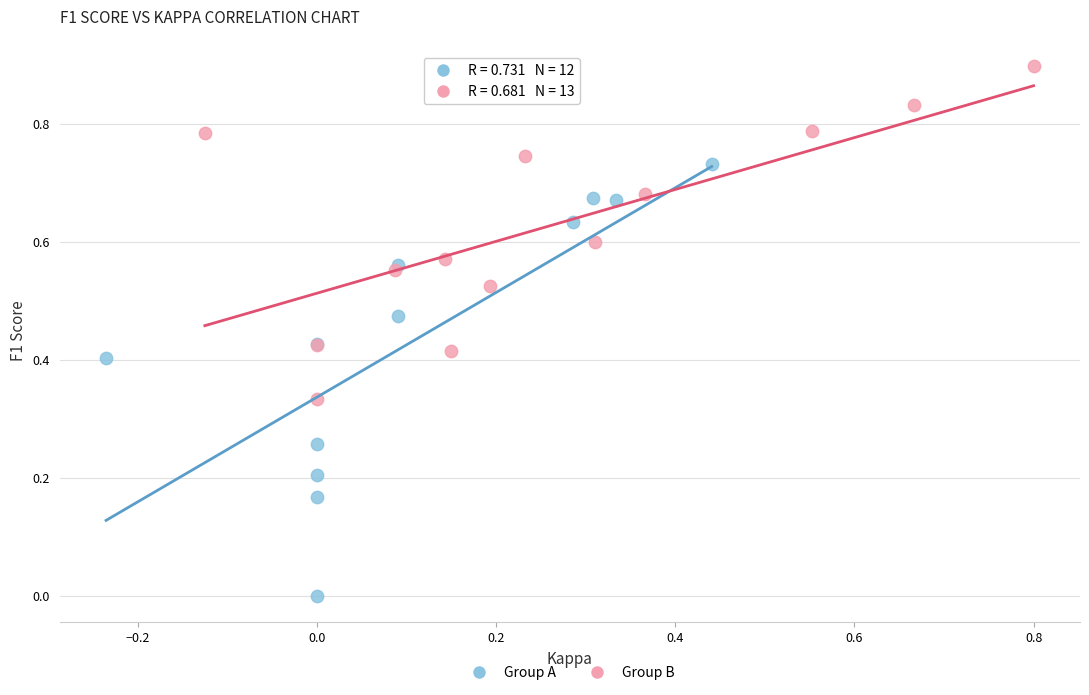

What are all the series names shown in the legend?

Group A, Group B